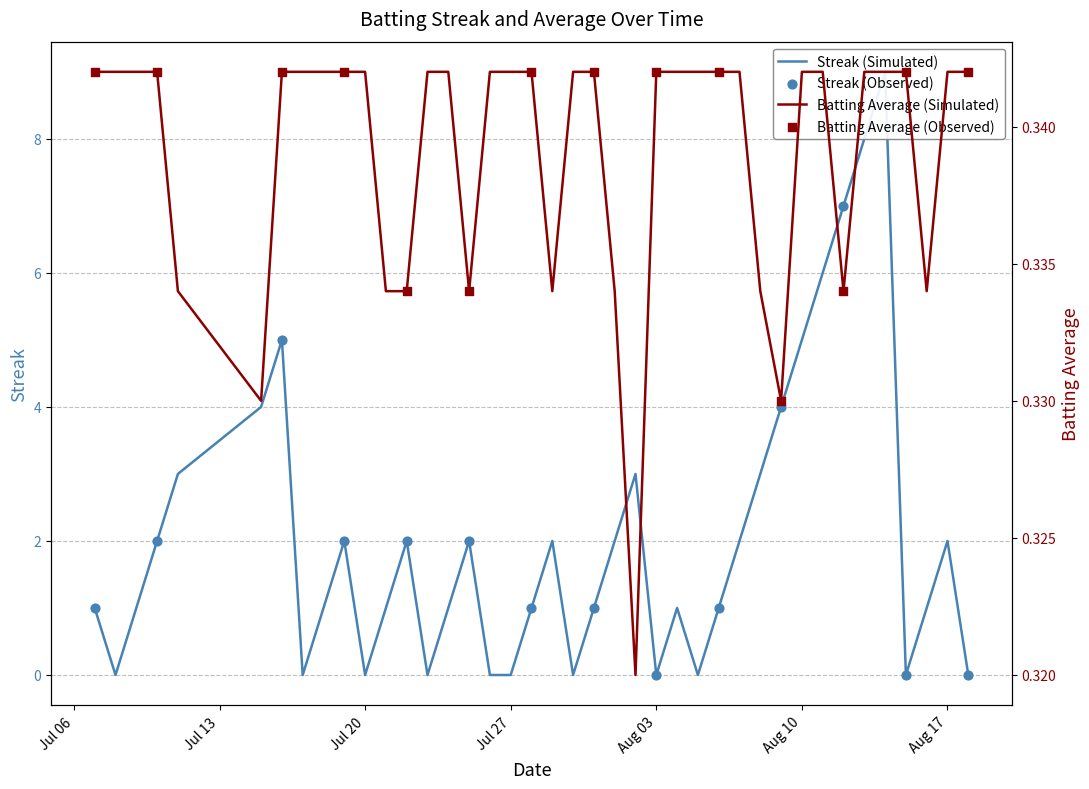

At which category is the sum across all series the highest?

2010-08-14